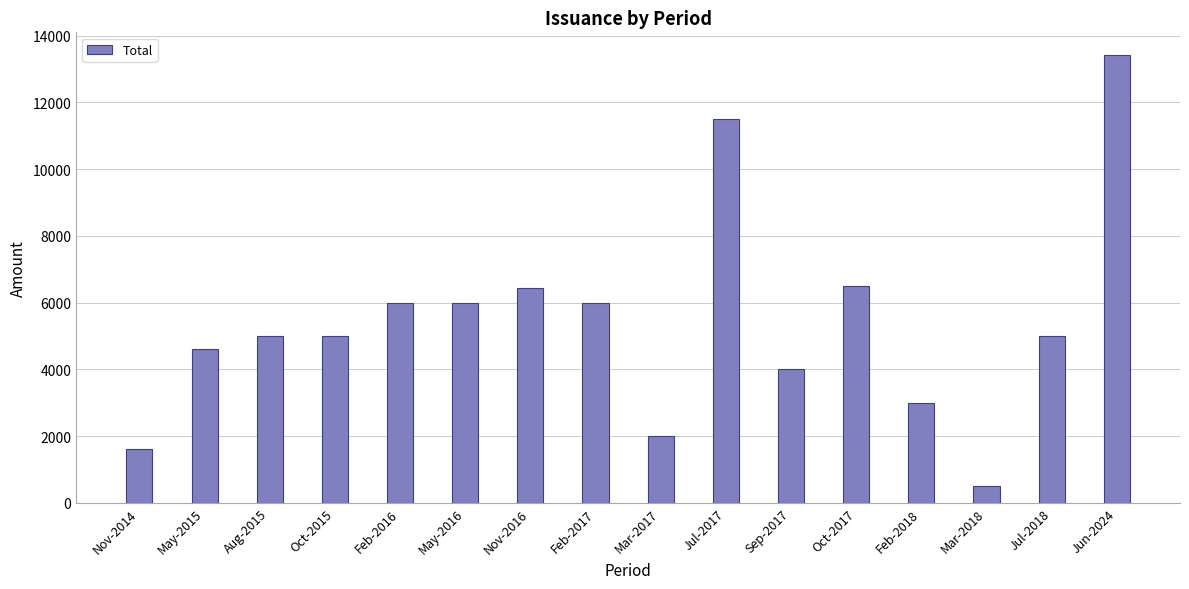

At which category does the chart reach its peak across all series?

Jun-2024